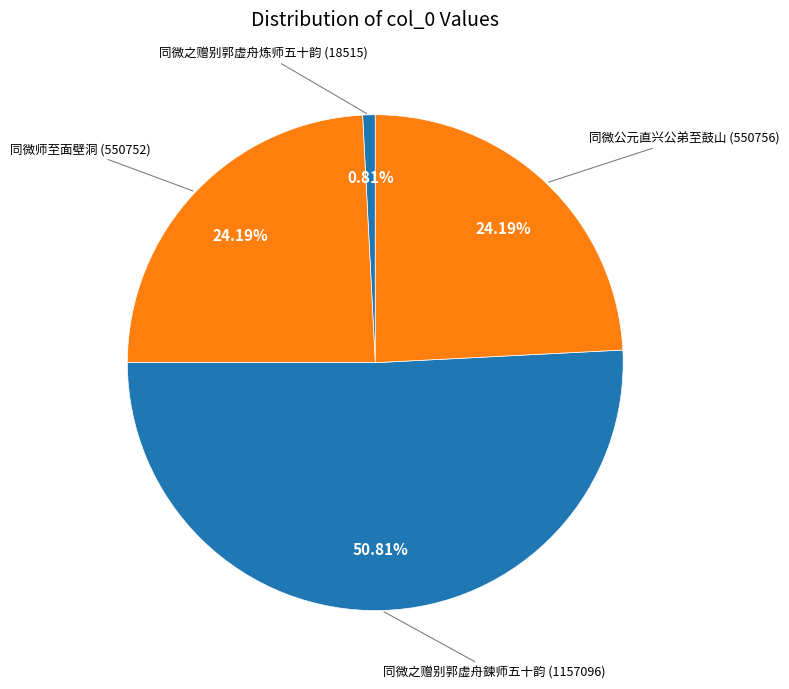

Is there a majority slice in this chart?

Yes